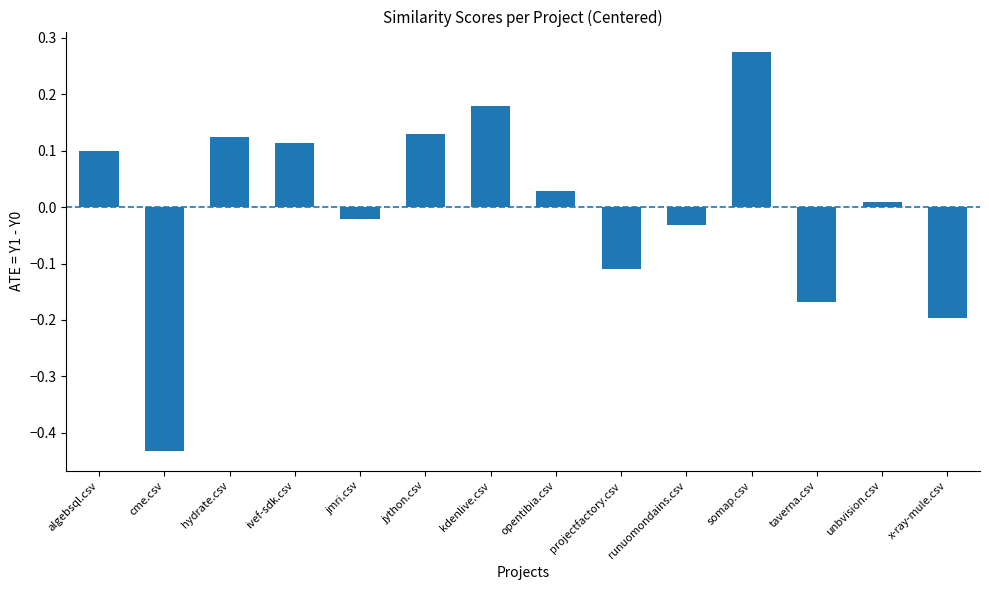

What position from the right is hydrate.csv?

12